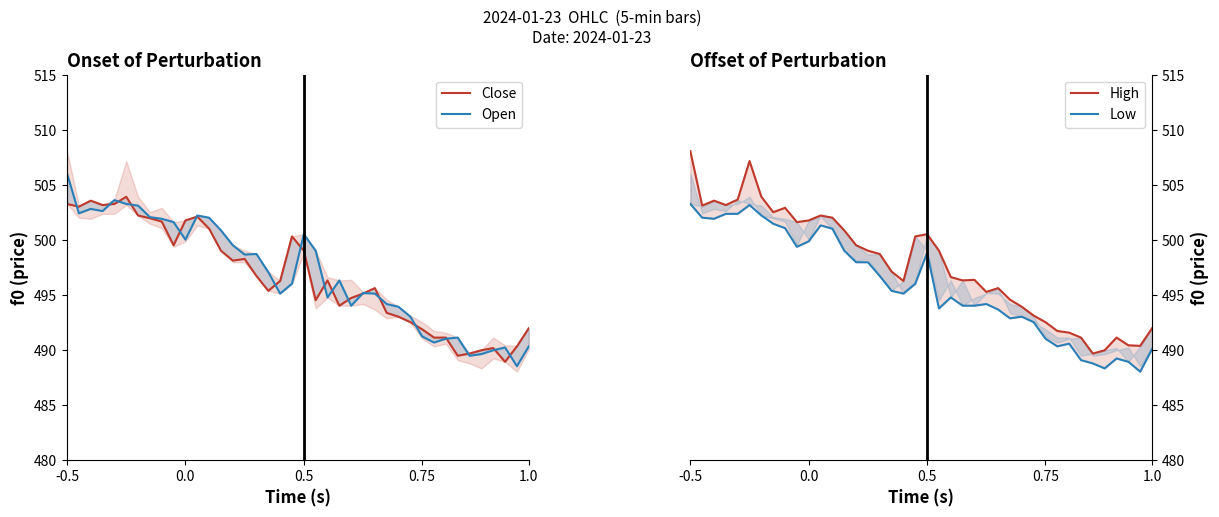

How many interior local peaks does the Close series have?

8